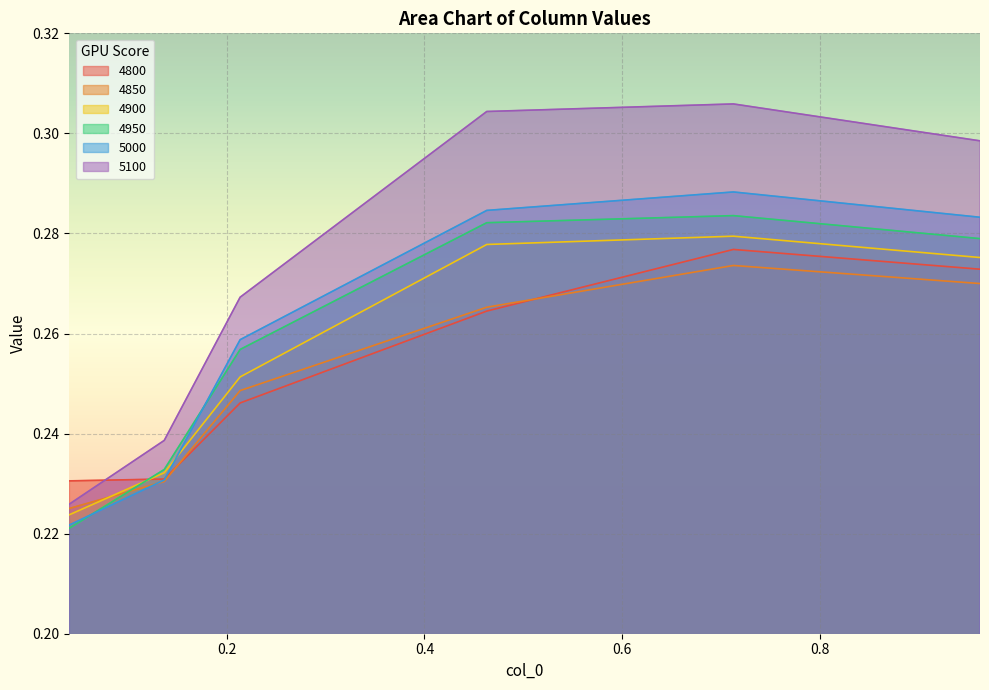

What is the difference between the maximum and second lowest values in the 5100 series?

0.1